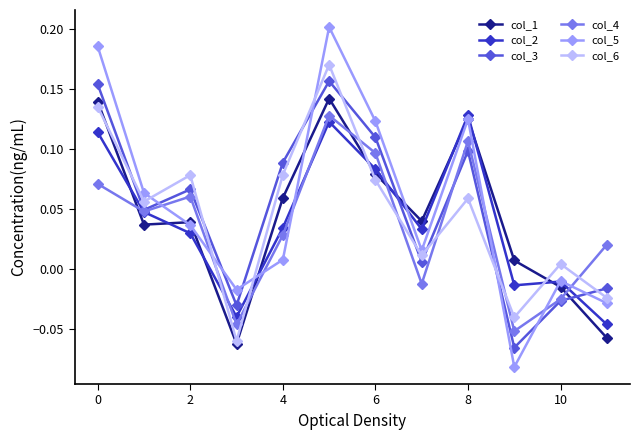

Which series has the widest spread of values?

col_5